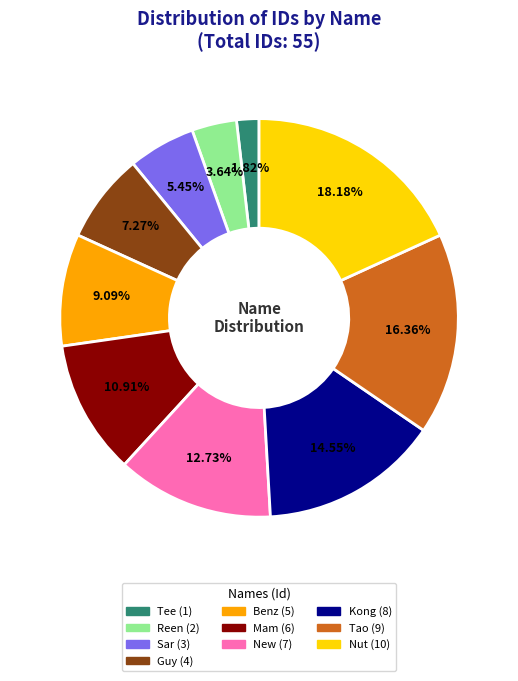

Do Guy and Tee together represent more than half of the pie?

No